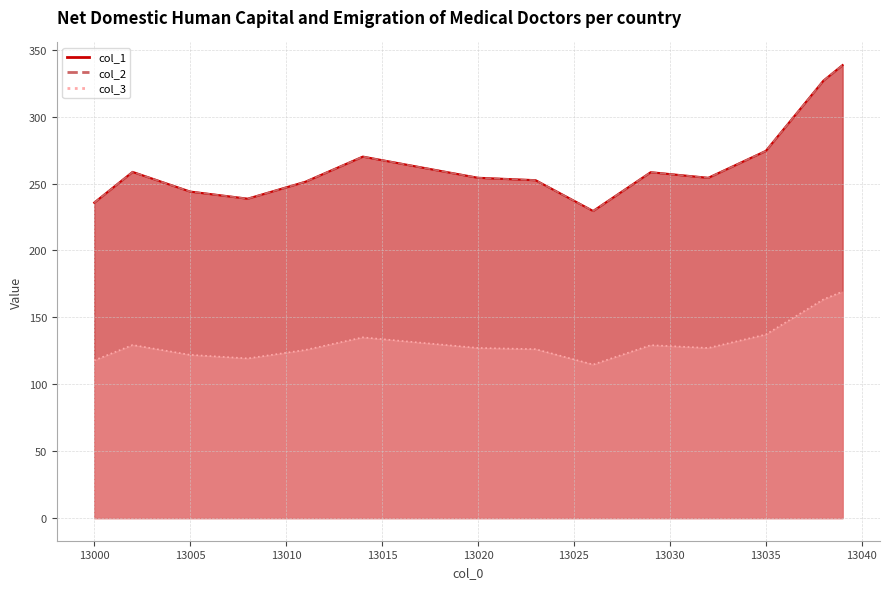

How many series are shown in this chart?

3